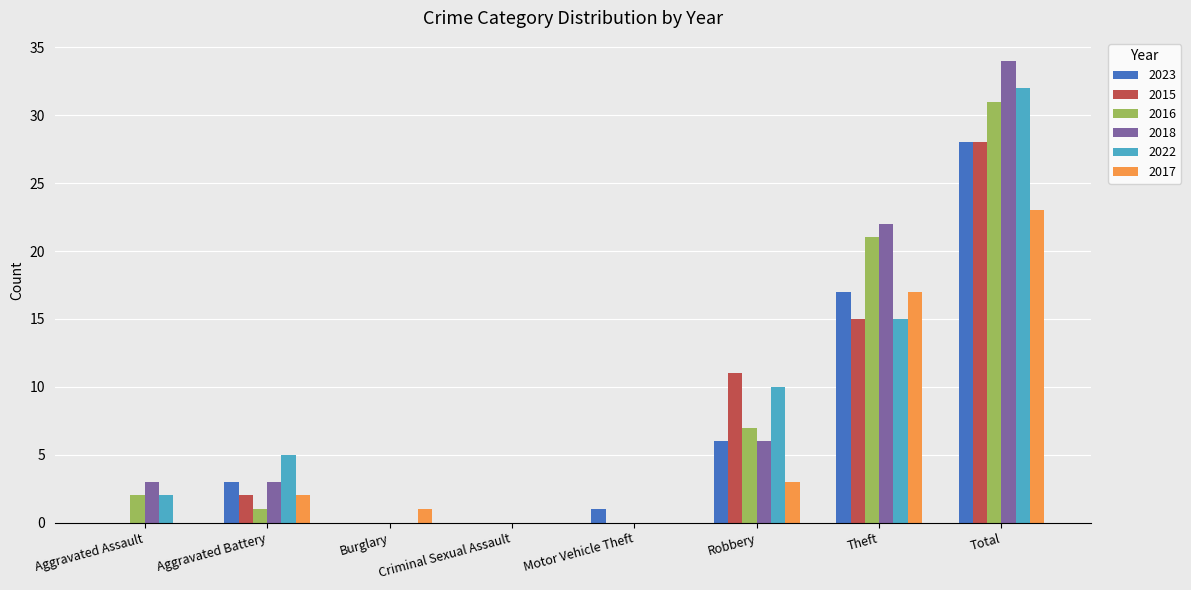

What is the sum of all 2015 values?

56